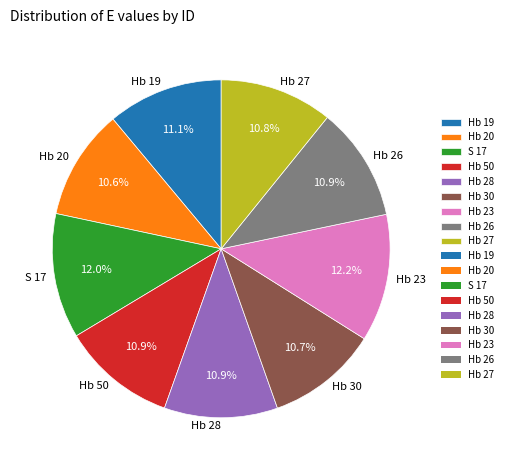

To the nearest percent, what is the average slice percentage?

11%